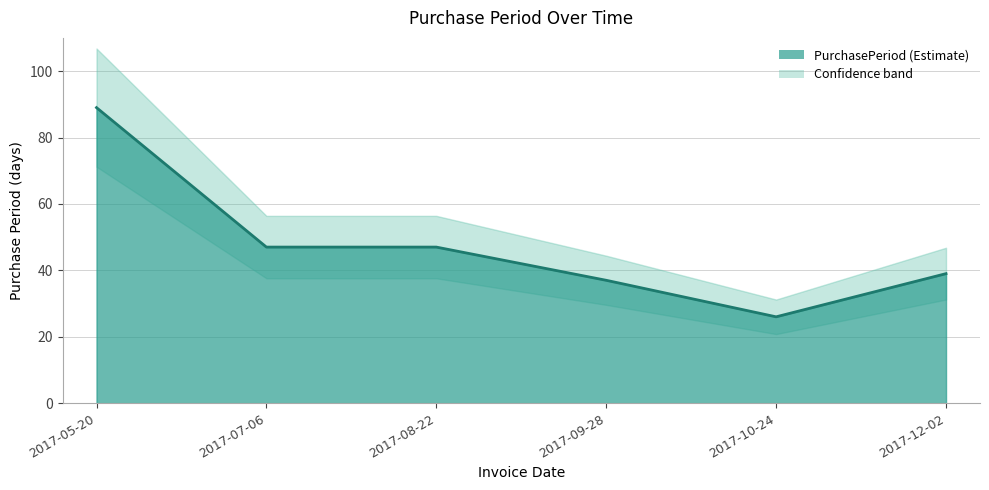

The value at 2017-09-28 is 37. True or false?

True